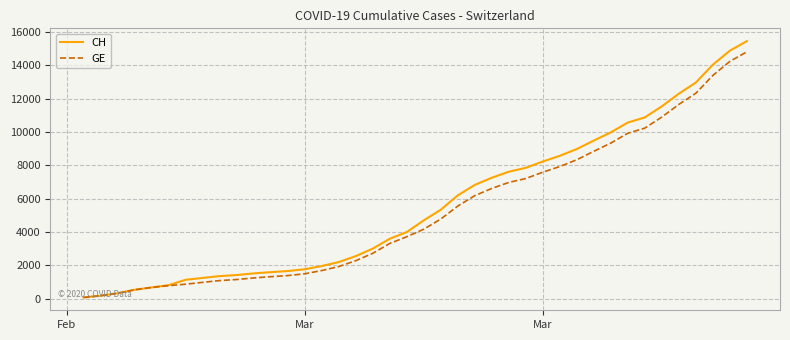

What is the maximum value for CH?

15439